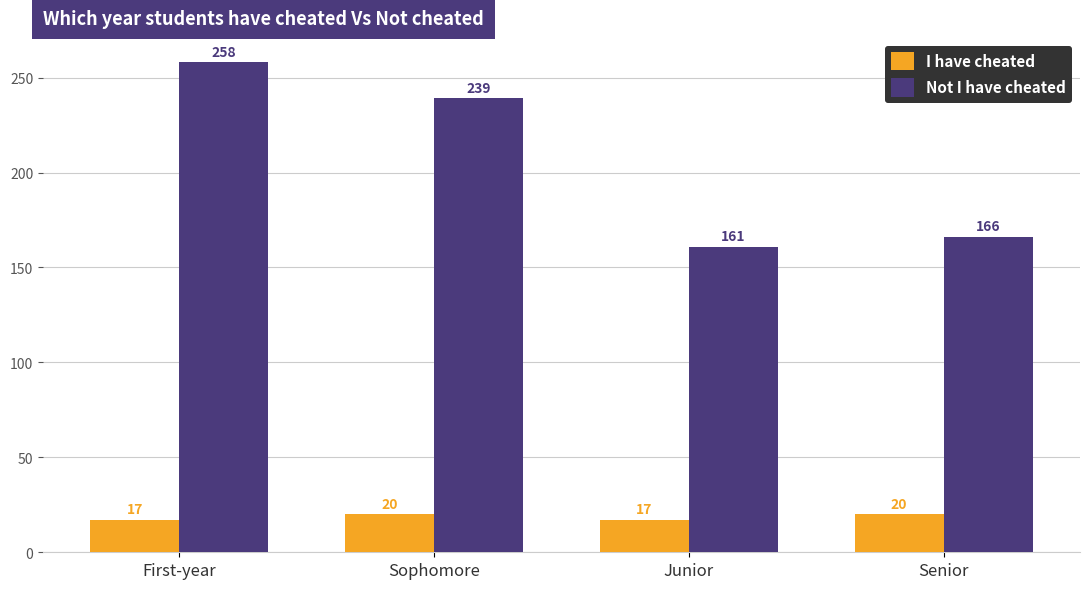

What is the spread (max minus min) of values at Senior?

146